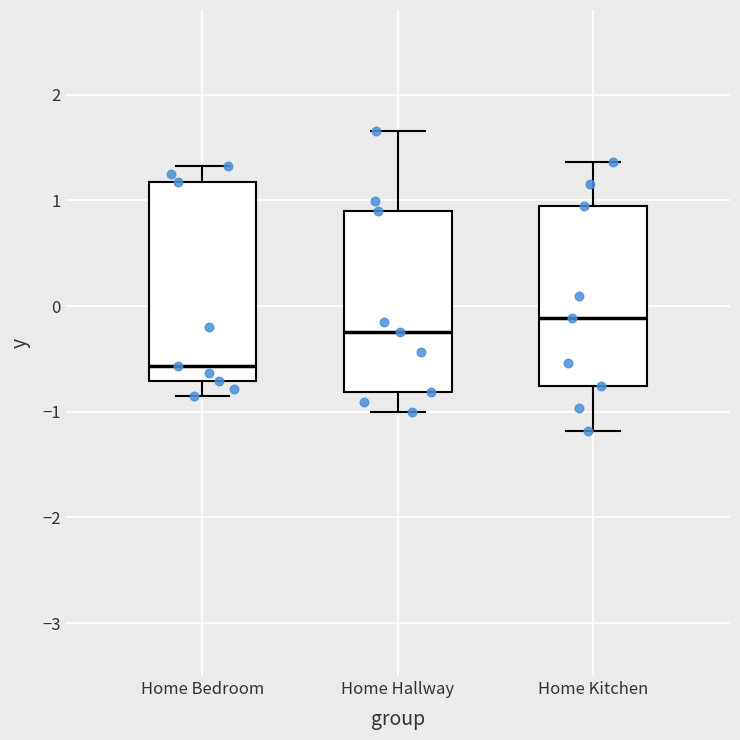

Reading left to right, transcribe this box plot: for each box, give where its median line is, the range the box spans, and where its two whiskers end, as read against the y-axis. The values are not printed on the chart, so give them approximately, as read against the axis.

Home Bedroom: median -0.6, box -0.7 to 1.2, whiskers -0.9 to 1.3
Home Hallway: median -0.2, box -0.8 to 0.9, whiskers -1.0 to 1.7
Home Kitchen: median -0.1, box -0.8 to 0.9, whiskers -1.2 to 1.4